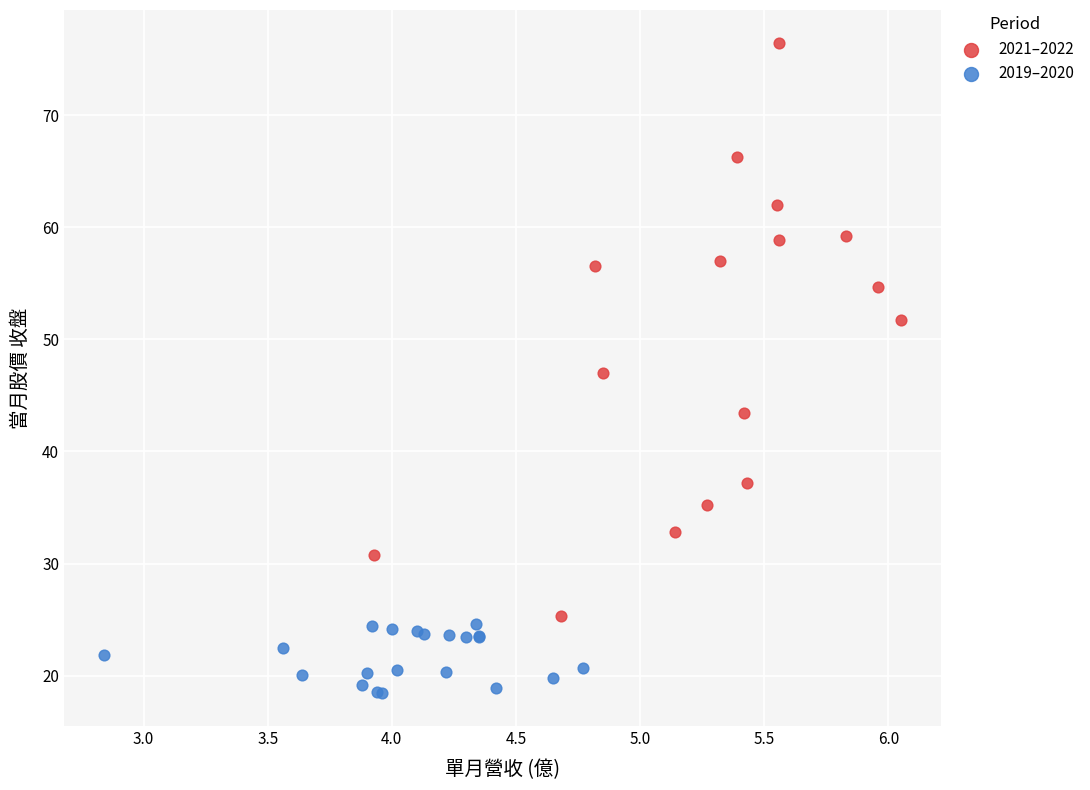

What are all the series names shown in the legend?

2021–2022, 2019–2020